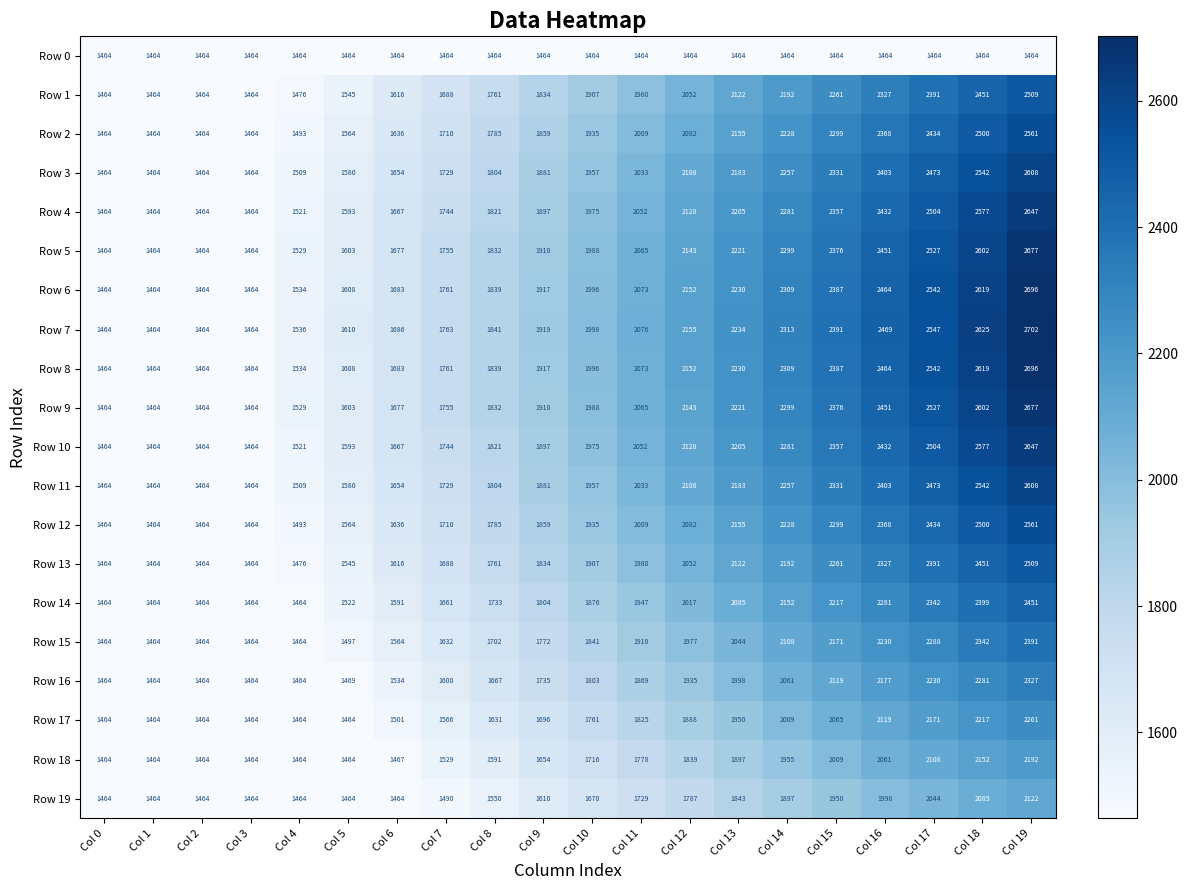

Between Col 8 and Col 15, which series saw the biggest shift?

Row 7